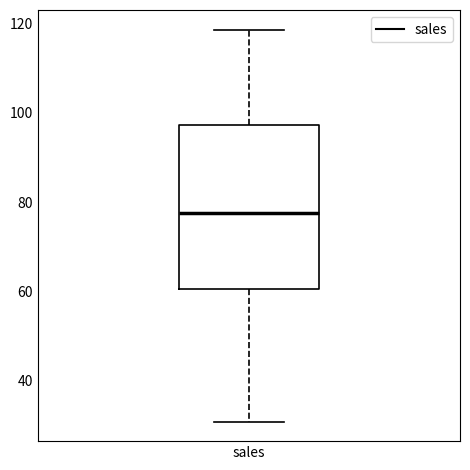

Read this box plot against the y-axis: the position of the median line, the range covered by the box, and the ends of both whiskers. The values are not printed on the chart, so give them approximately, as read against the axis.

median 78, box 60 to 98, whiskers 30 to 118